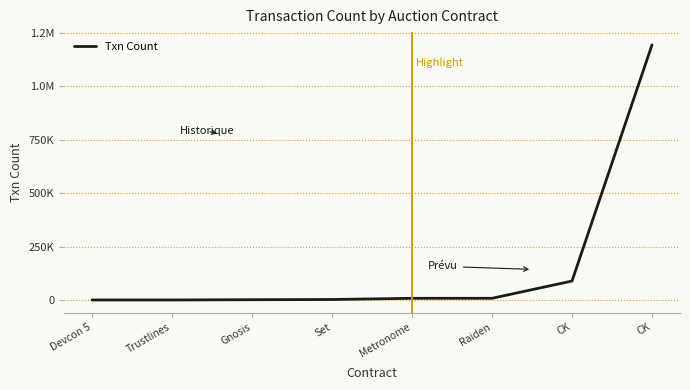

Reading left to right, list all the values displayed in this chart.

117	117	1368	2322	7895	7977	88763	1194183